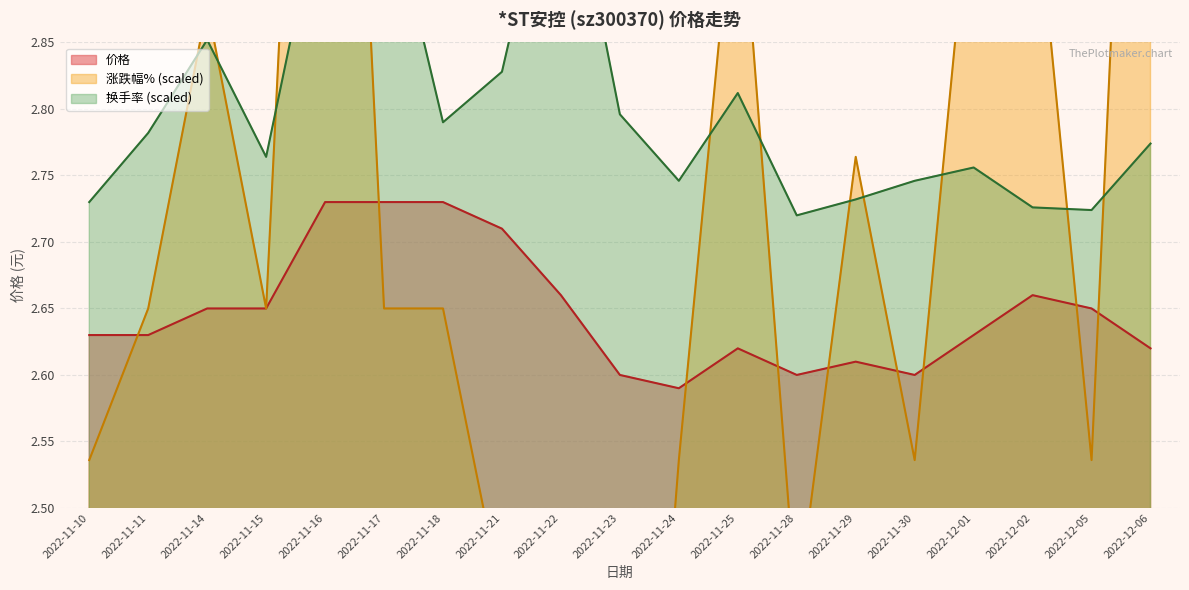

The 涨跌幅% series shows 4.7 at 2022-11-29. True or false?

False